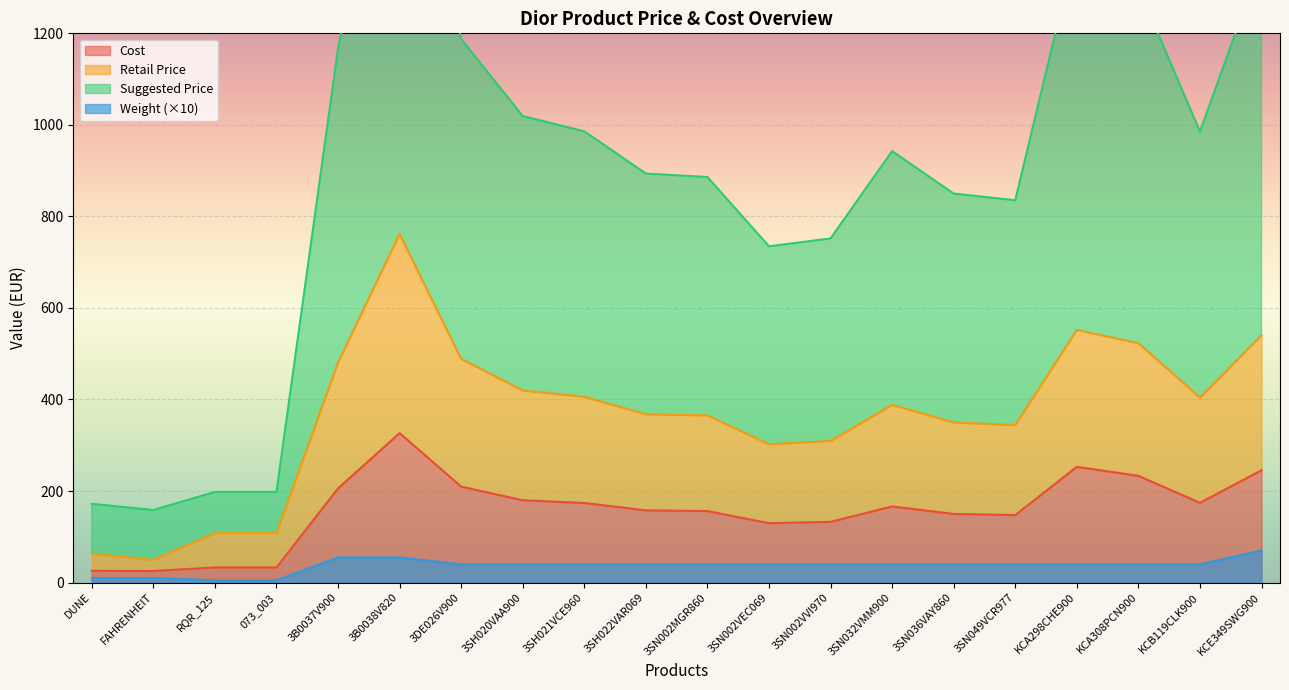

Which series has the largest total across all categories?

suggestedprice